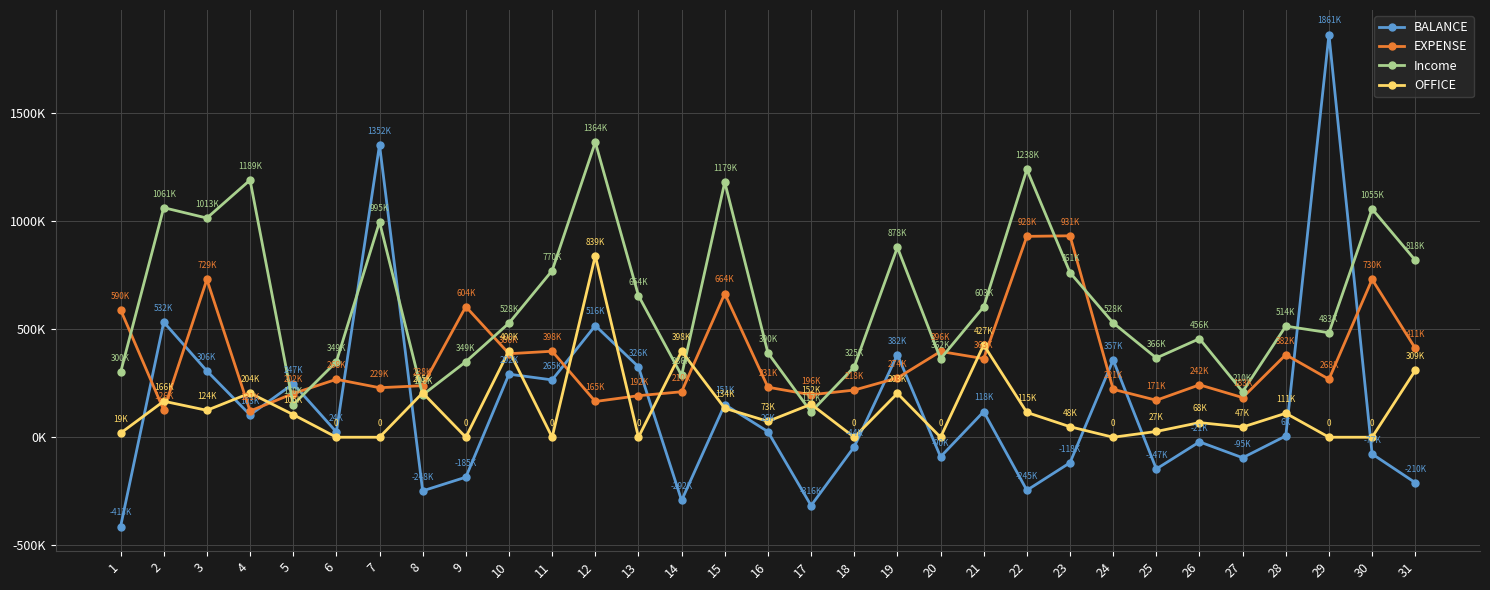

List the series in order of their peak value, lowest first.

OFFICE, EXPENSE, Income, BALANCE